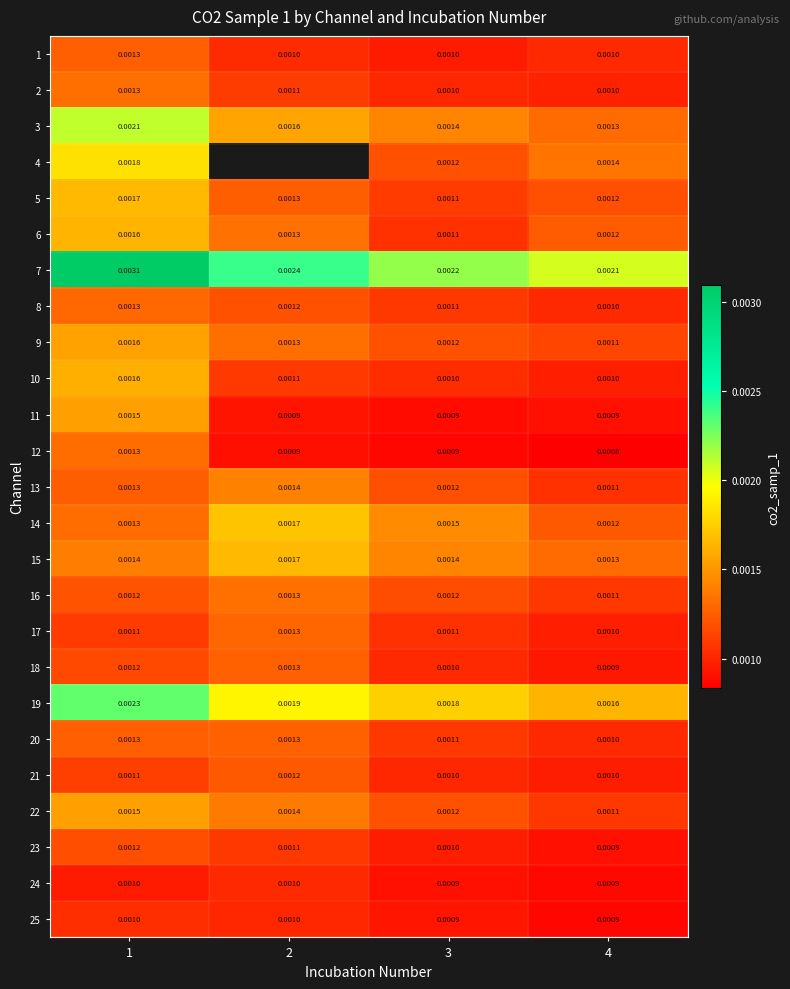

How many series are shown in this chart?

25